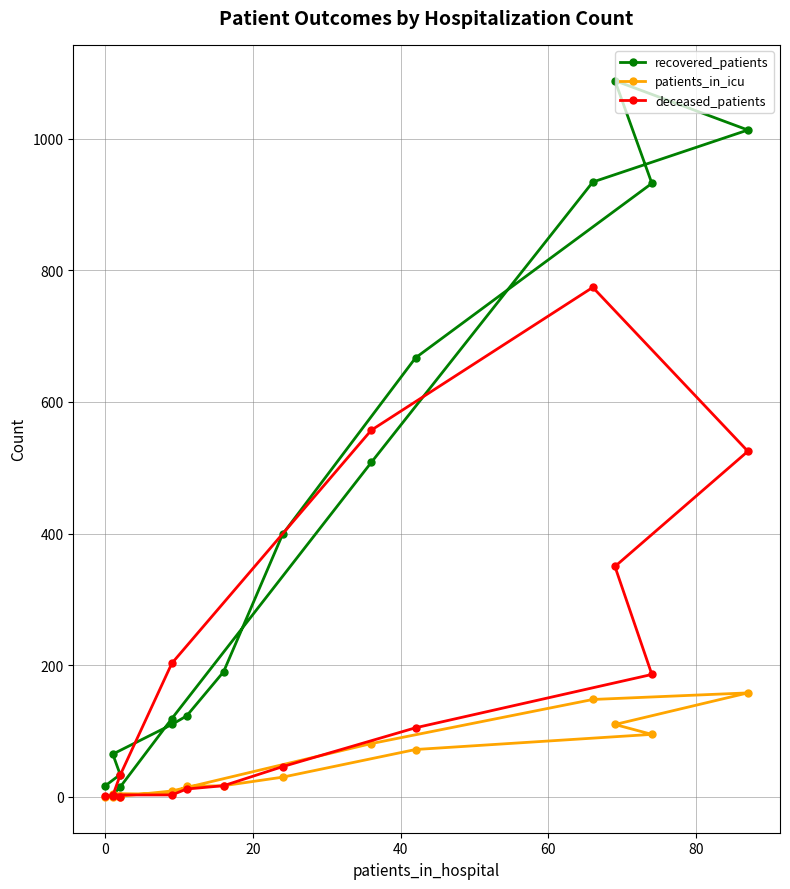

Does the chart display data point markers on the line(s)?

Yes